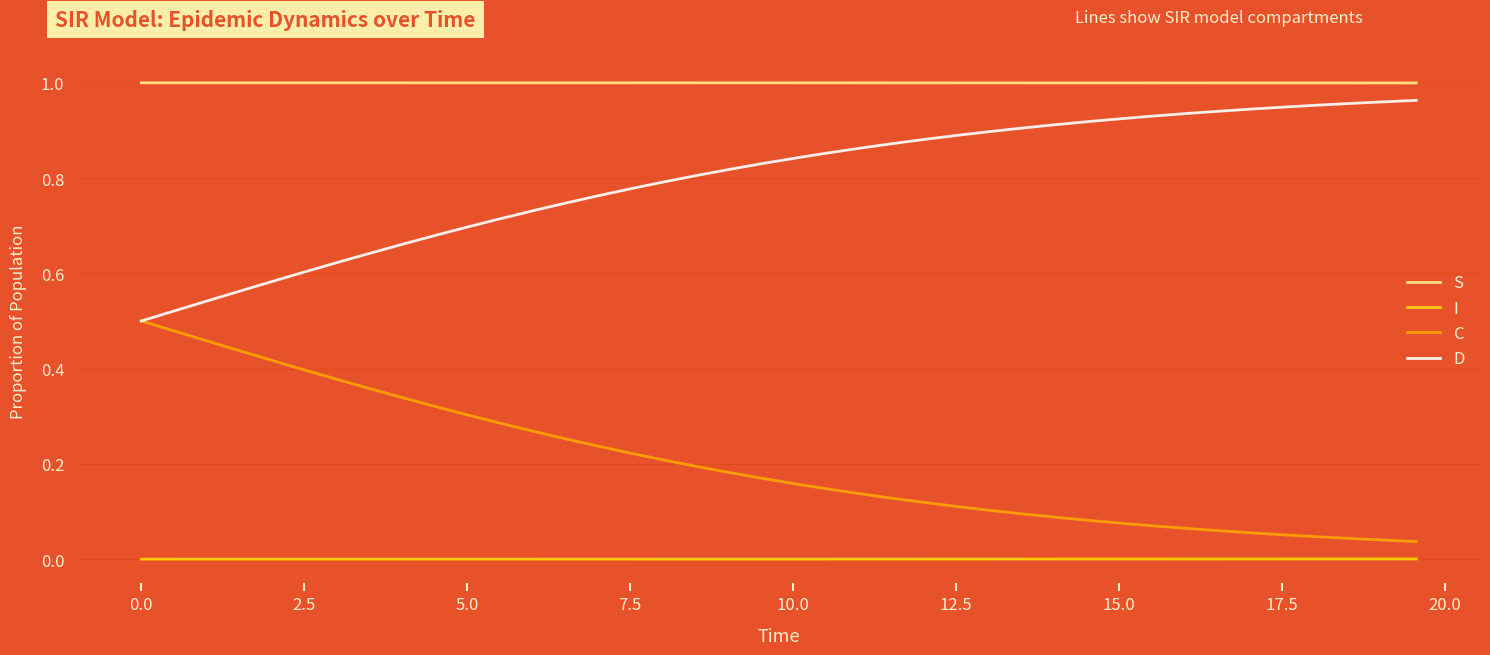

What are all the series names shown in the legend?

S, I, C, D